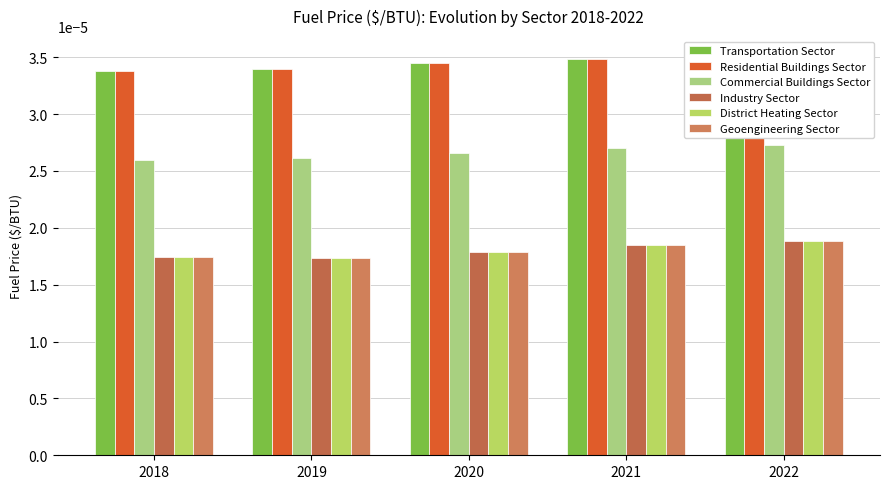

Is the value of District Heating Sector at 2021 greater than the value of Industry Sector at 2018?

Yes